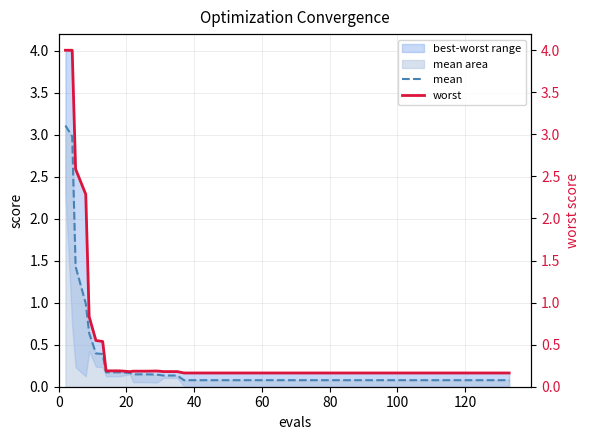

True or false: worst and mean intersect in this chart.

False